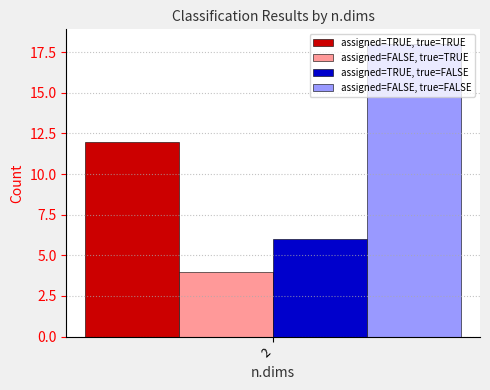

List the labels in order of assigned=TRUE, true=FALSE value, smallest first.

2